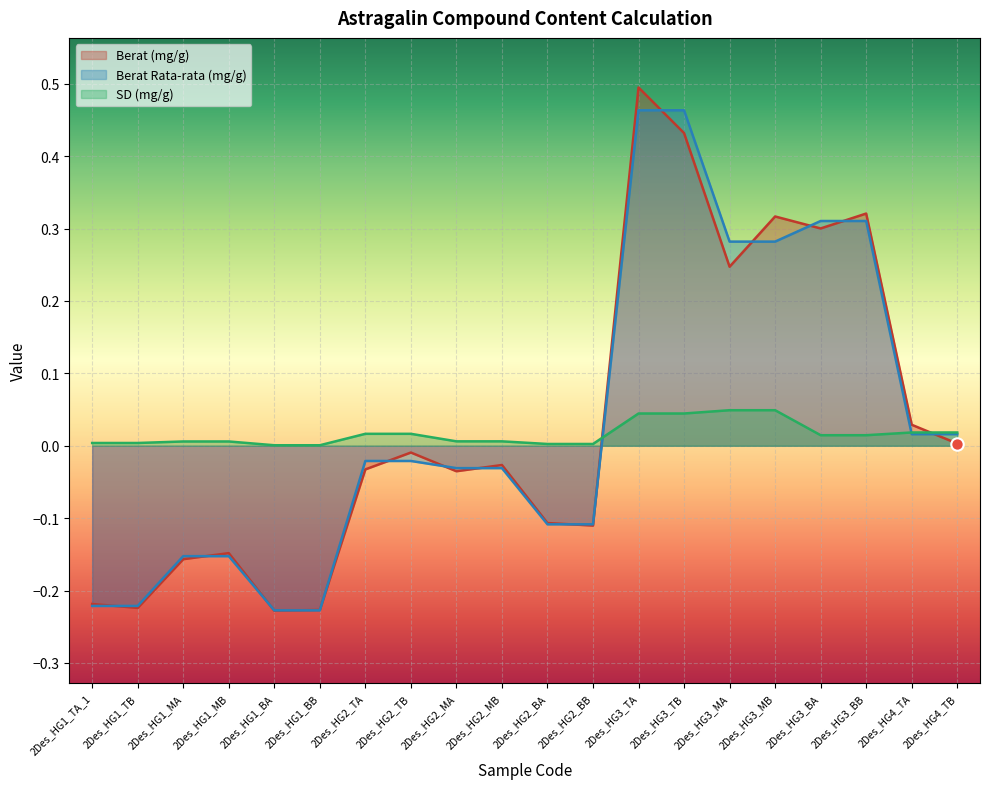

At which category is the sum across all series the highest?

2Des_HG3_TA